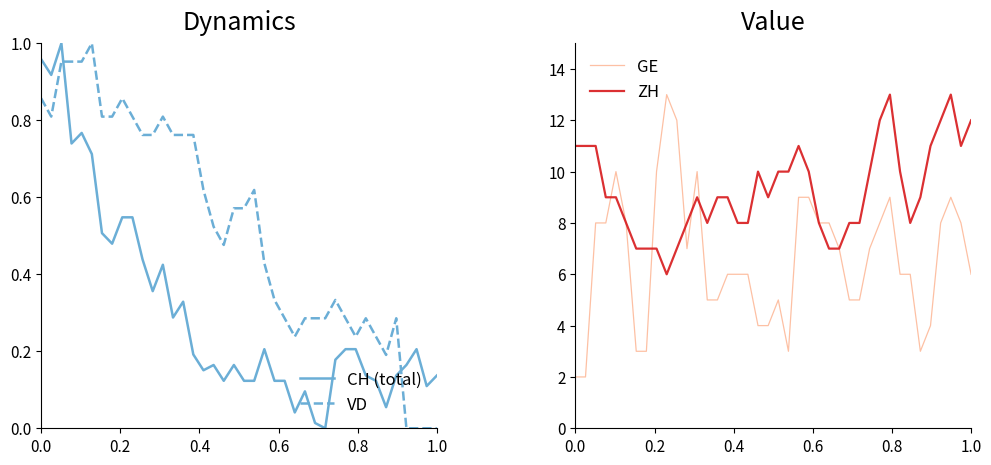

True or false: CH (total) and VD intersect in this chart.

True